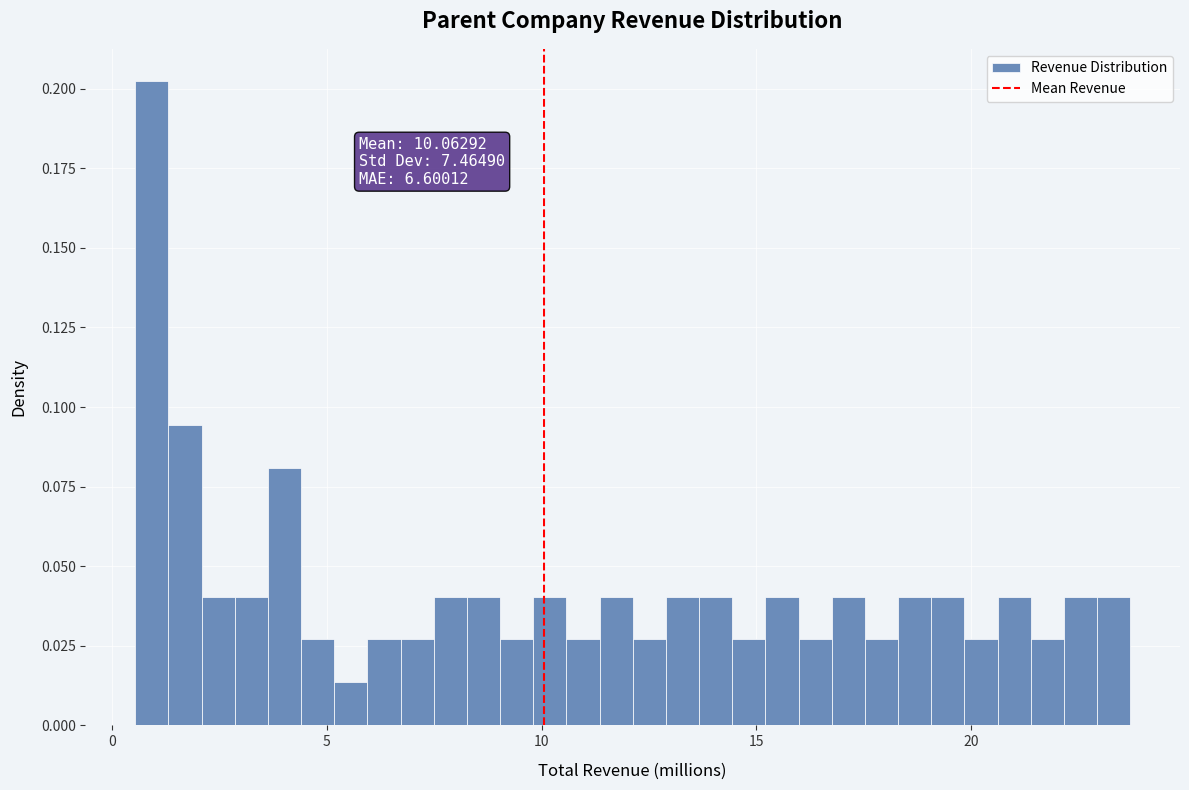

Read against the x-axis, roughly where is the centre of the tallest bar?

1.0